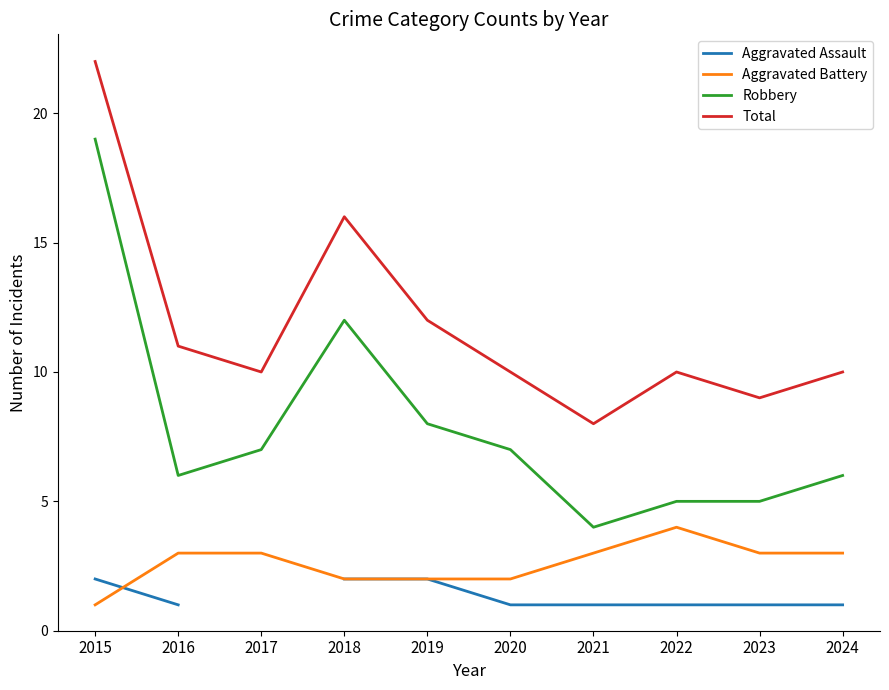

True or false: Total and Robbery intersect in this chart.

False